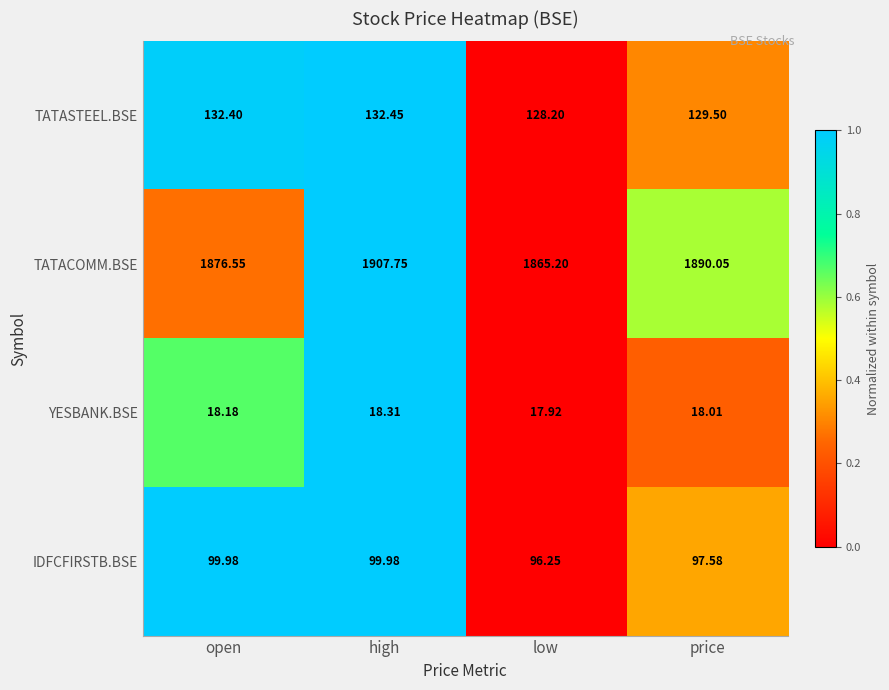

At which category is the sum across all series the highest?

high